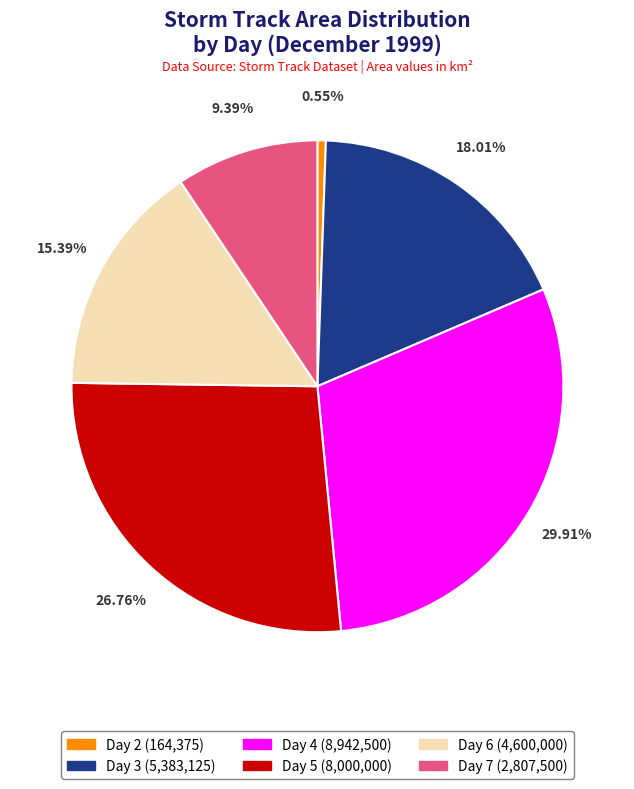

How many segments does this pie chart have?

6